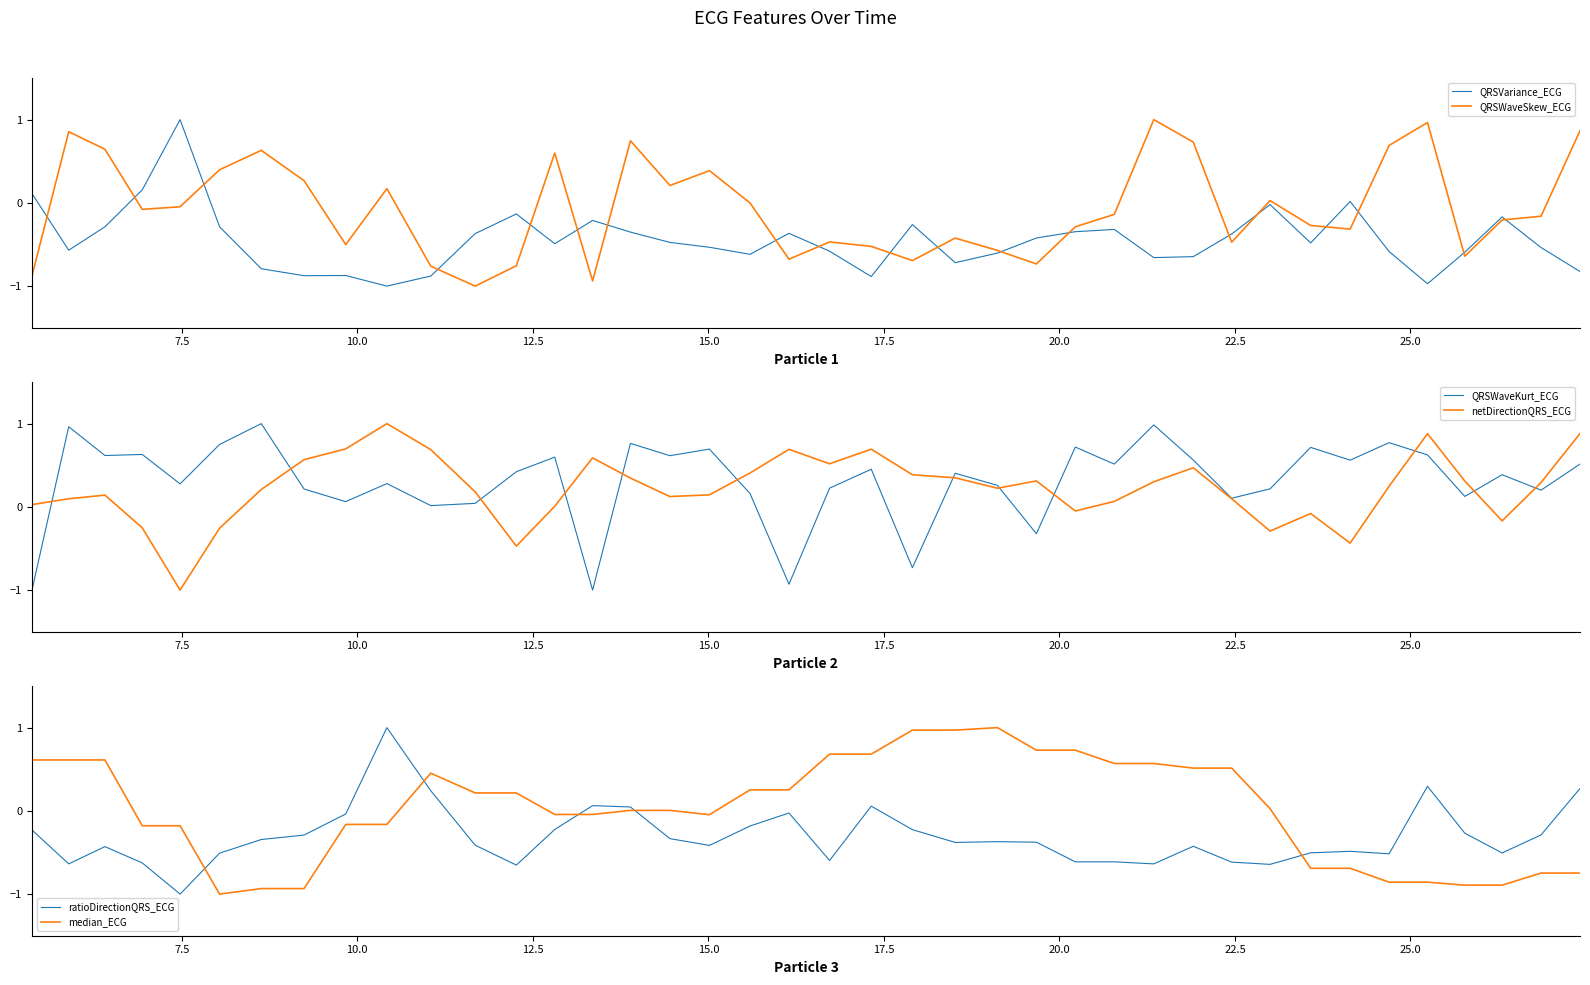

Which series has the widest spread of values?

QRSVariance_ECG